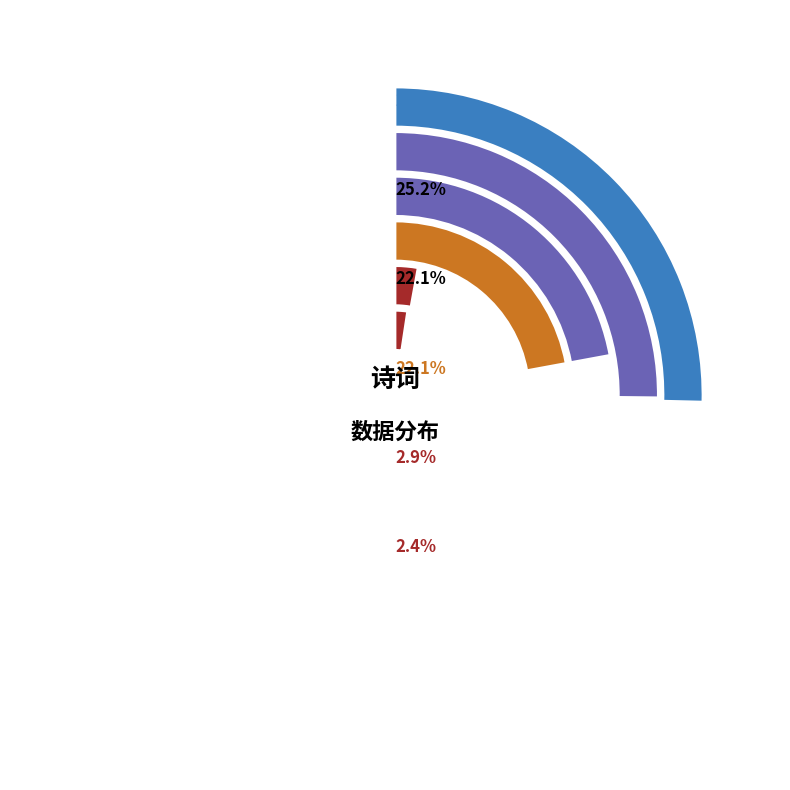

Is it true that 扈跸建康道中值雪二首 is 25% of the pie?

True